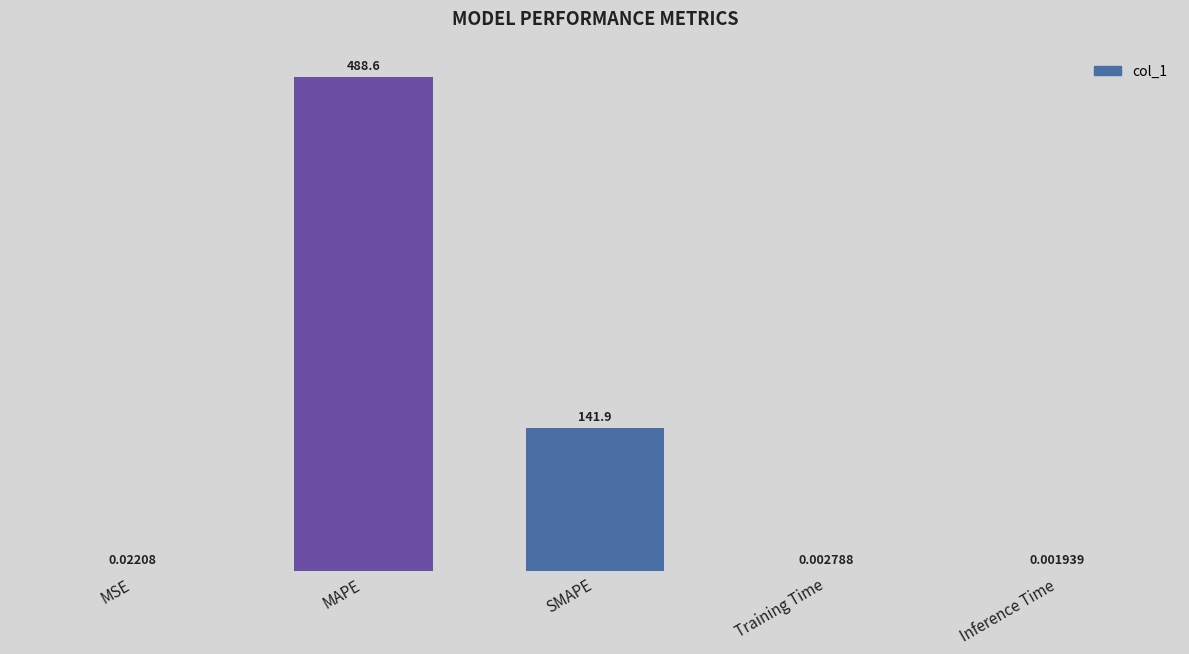

What is the change in value from SMAPE to Inference Time?

-141.9